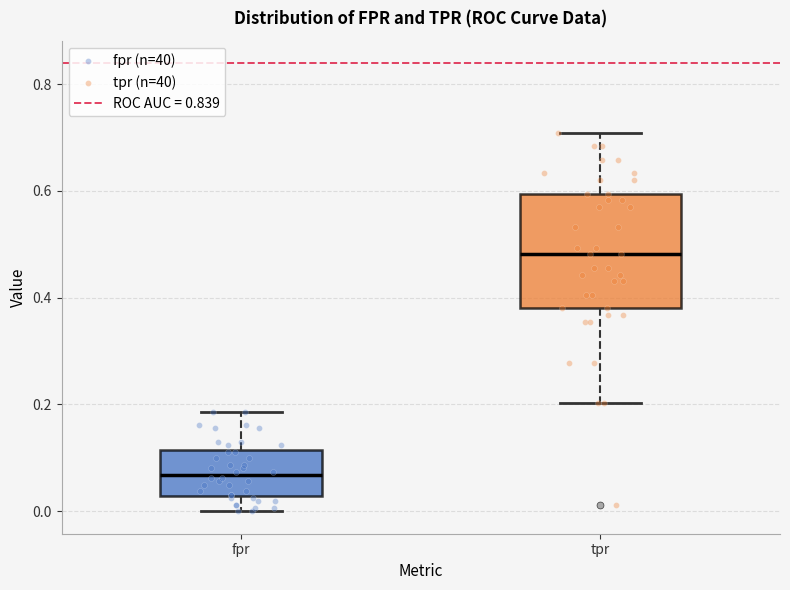

Reading left to right, transcribe this box plot: for each box, give where its median line is, the range the box spans, and where its two whiskers end, as read against the y-axis. The values are not printed on the chart, so give them approximately, as read against the axis.

fpr: median 0.06, box 0.02 to 0.12, whiskers 0.00 to 0.18
tpr: median 0.48, box 0.38 to 0.60, whiskers 0.20 to 0.70